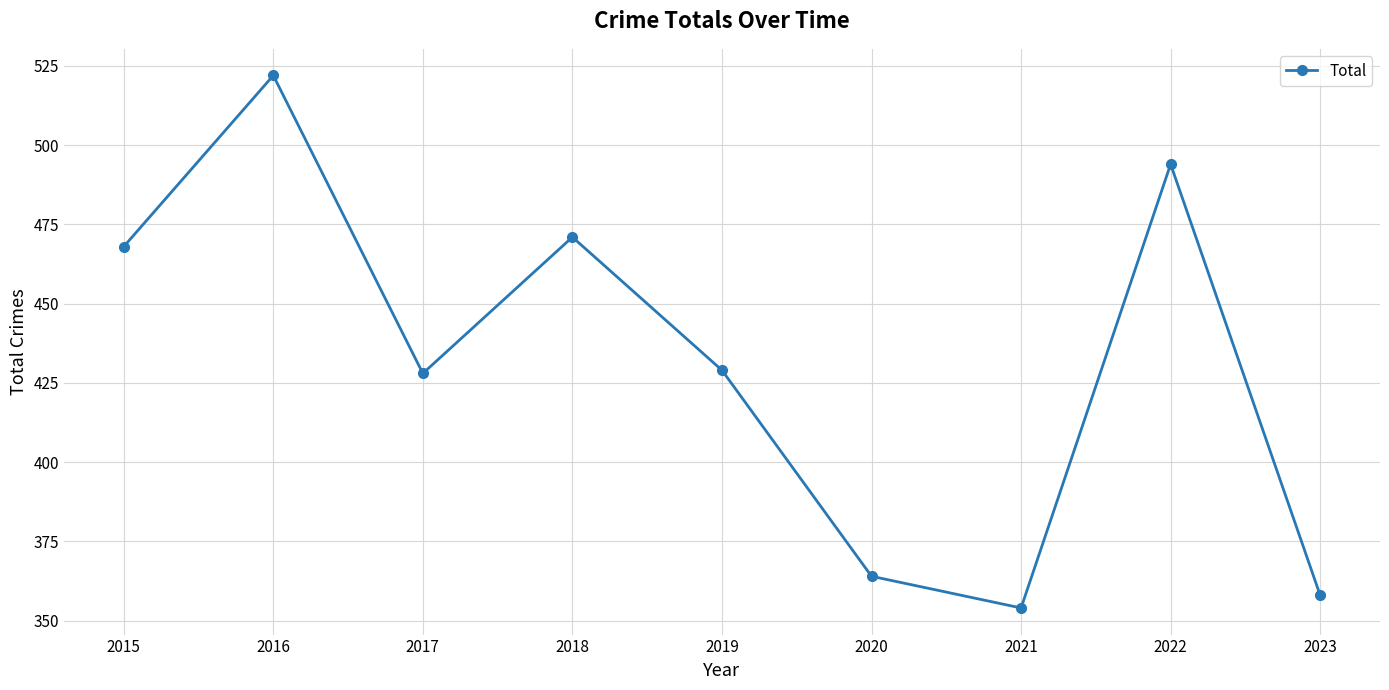

What is the ratio of the value at 2015 to the value at 2018?

1.0